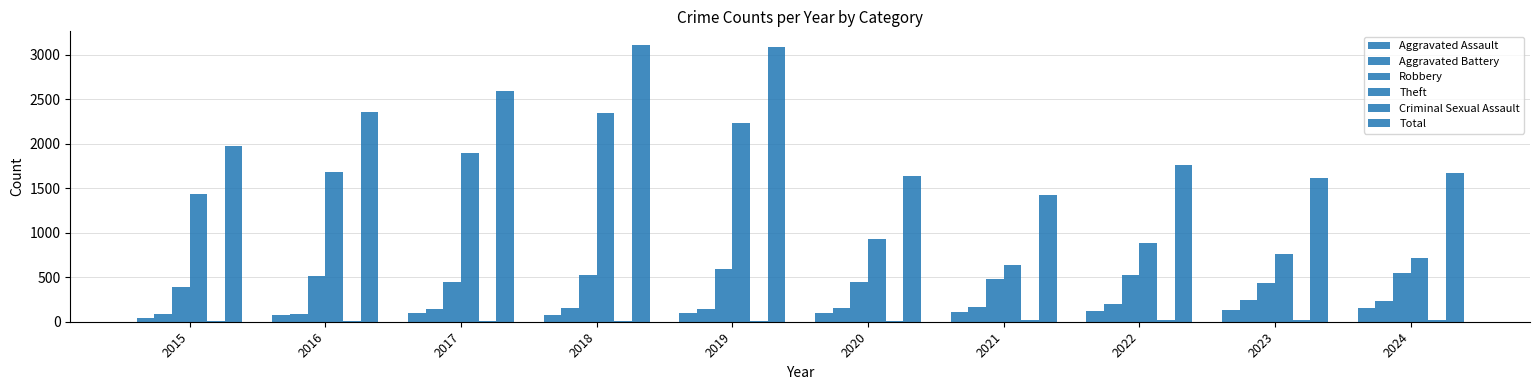

What is the total value across all series at 2022?

3509